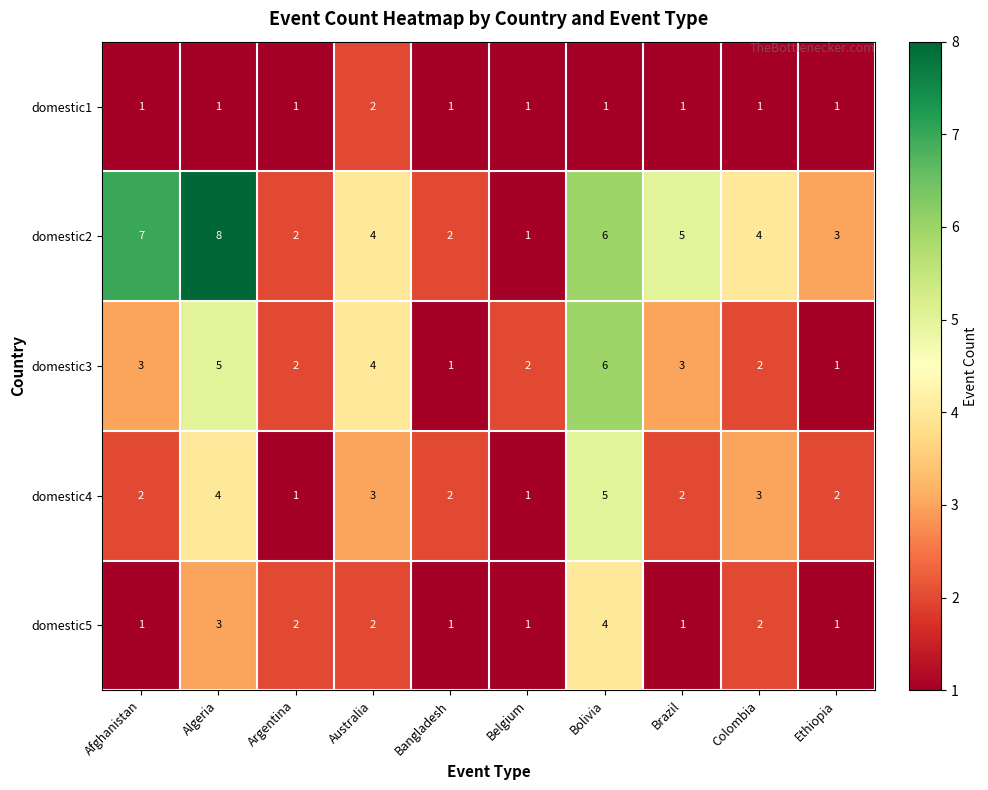

Is it true that domestic4 equals 2 at Belgium?

False